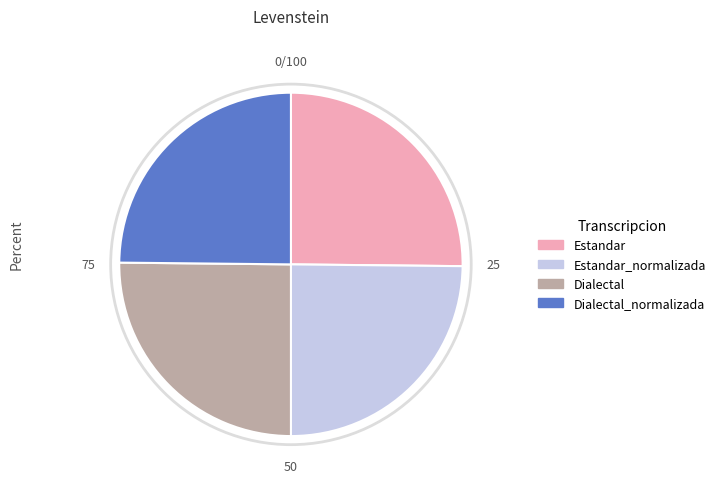

Is it true that Dialectal_normalizada is 25% of the pie?

True